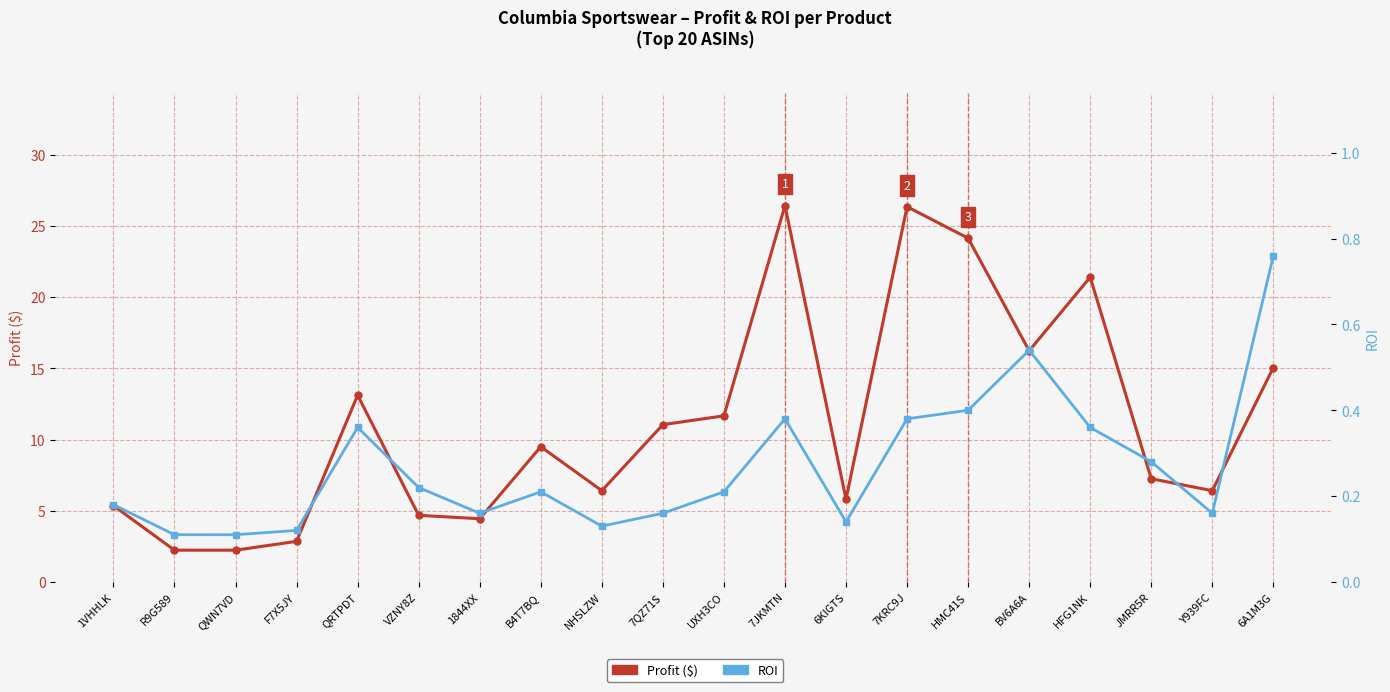

At which category is the sum across all series the highest?

7JKMTN